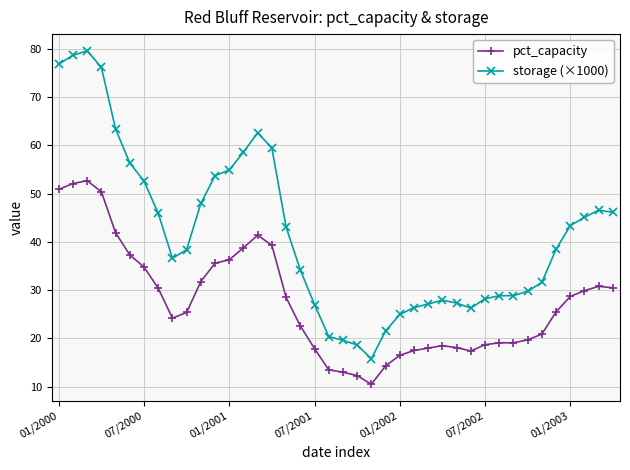

What is the value of the pct_capacity point at the 2nd from the left?

52.1